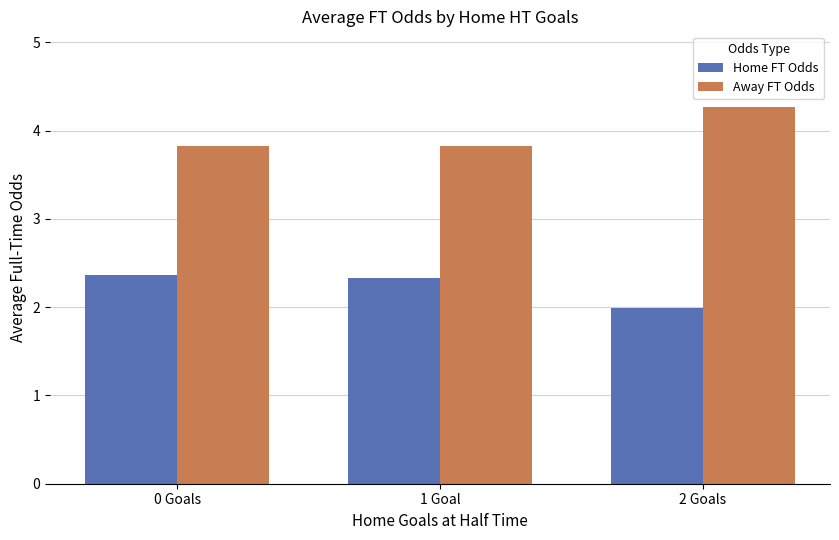

Reading left to right, transcribe all the data shown in this chart.

Home FT Odds: 0 Goals=2.4	1 Goal=2.3	2 Goals=2.0
Away FT Odds: 0 Goals=3.8	1 Goal=3.8	2 Goals=4.3